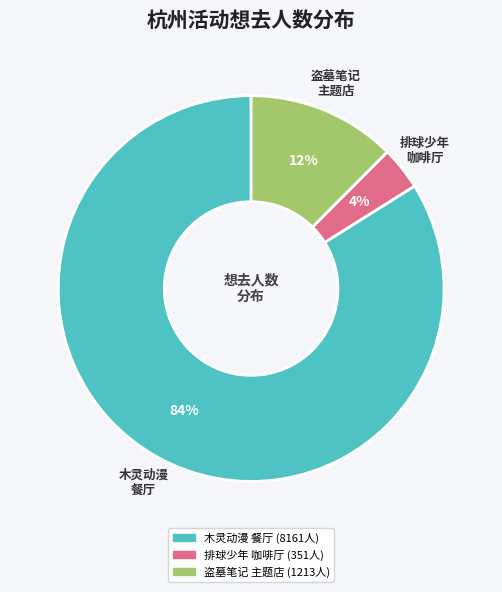

Is there any slice that represents more than half of the pie?

Yes